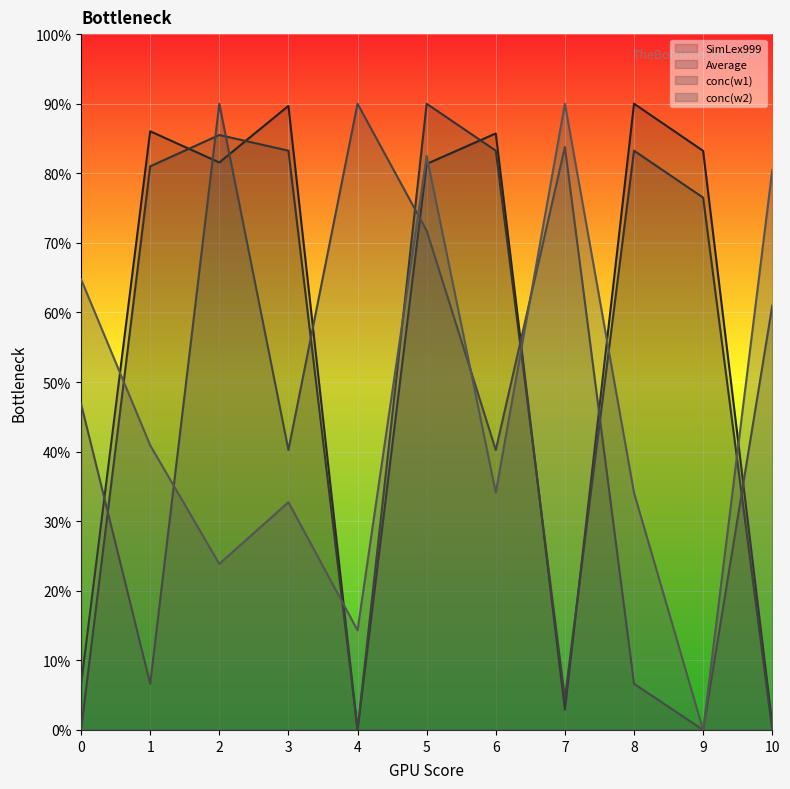

At which category does SimLex999 reach its first local valley?

2